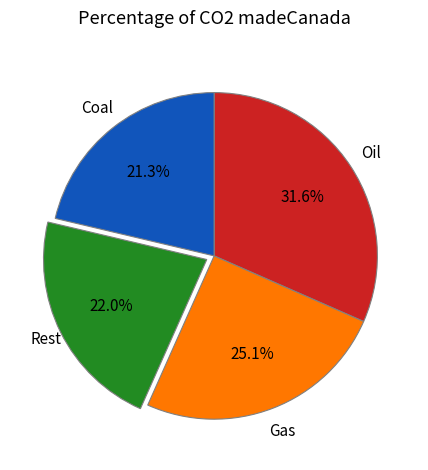

Does any single category account for the majority?

No